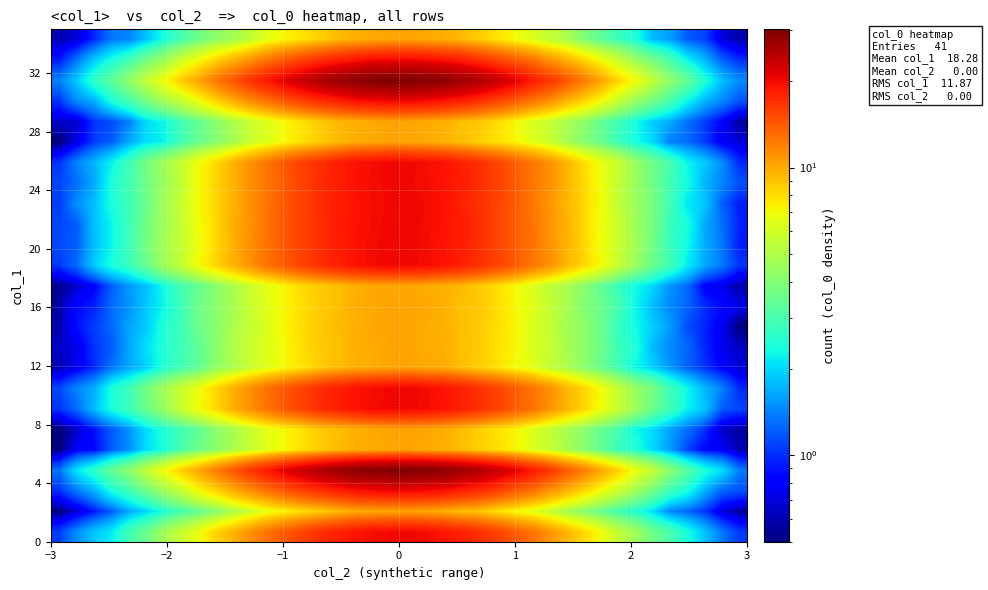

At how many categories does at least one series exceed 10?

24